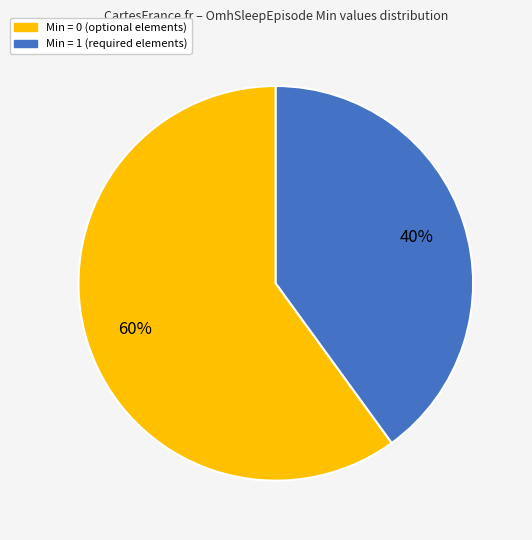

Is there a majority slice in this chart?

Yes